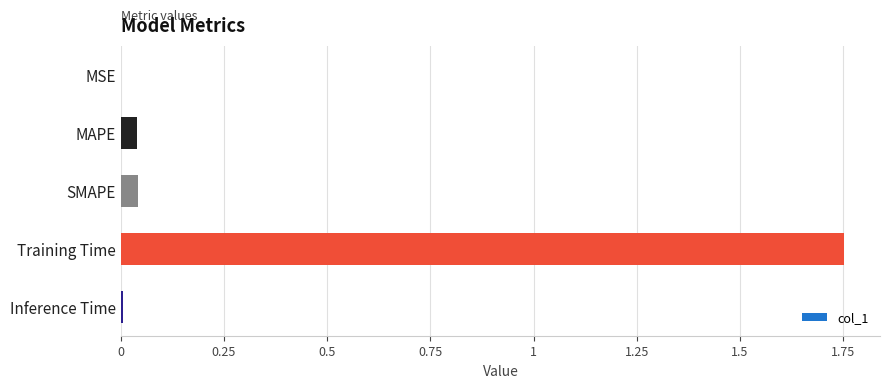

Are the bars horizontal?

Yes